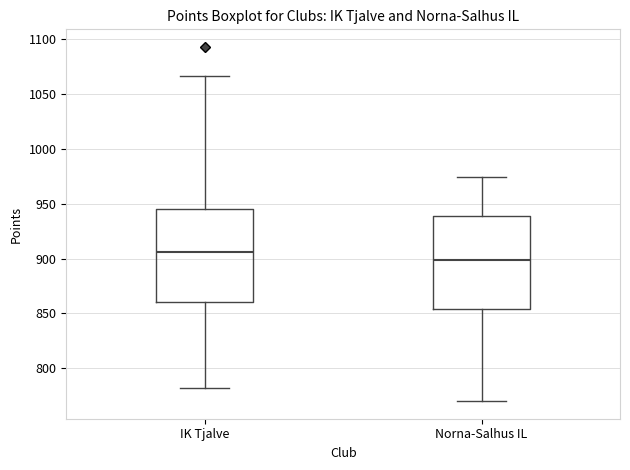

Reading left to right, transcribe this box plot: for each box, give where its median line is, the range the box spans, and where its two whiskers end, as read against the y-axis. The values are not printed on the chart, so give them approximately, as read against the axis.

IK Tjalve: median 905, box 860 to 945, whiskers 780 to 1065
Norna-Salhus IL: median 900, box 855 to 940, whiskers 770 to 975